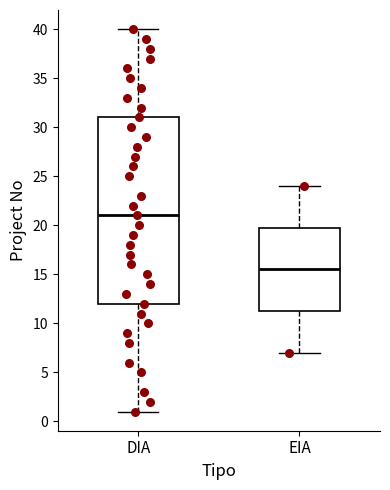

Which box's median line is the highest?

DIA